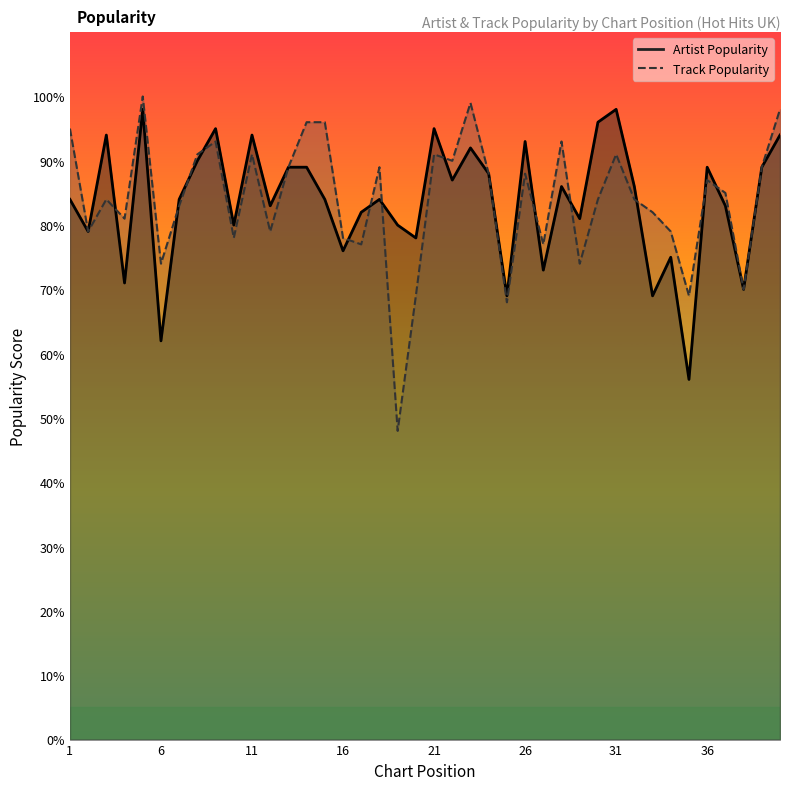

What are all the series names shown in the legend?

Artist Popularity, Track Popularity